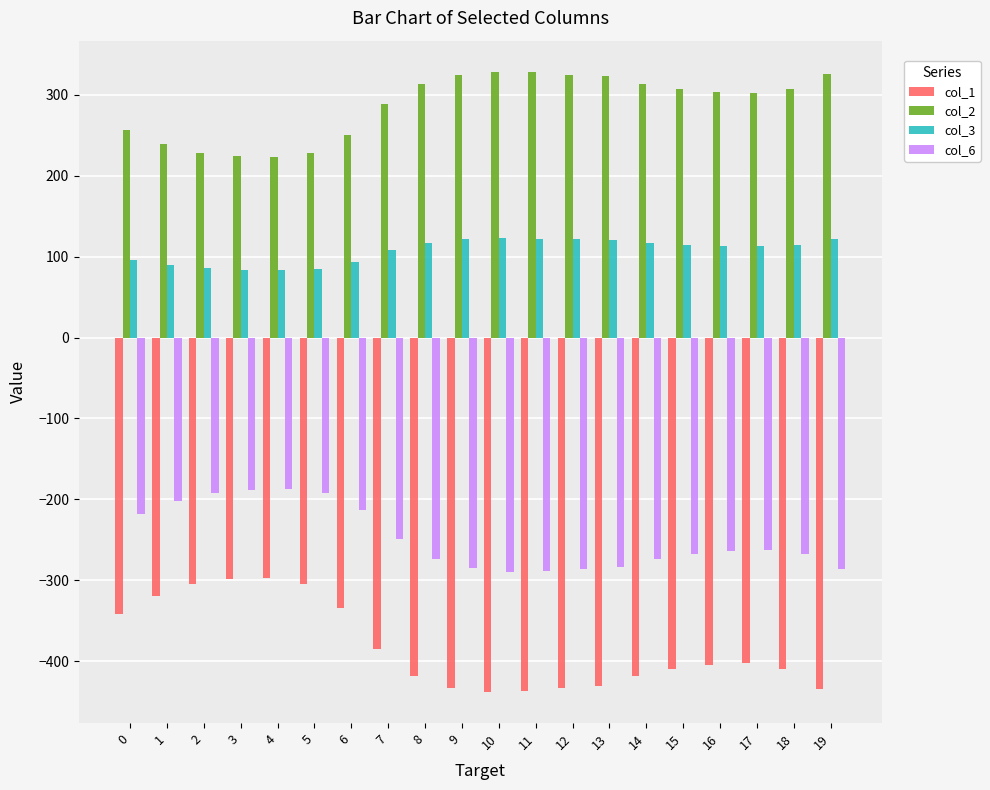

At 14, list the series in order from smallest to largest.

col_1, col_6, col_3, col_2